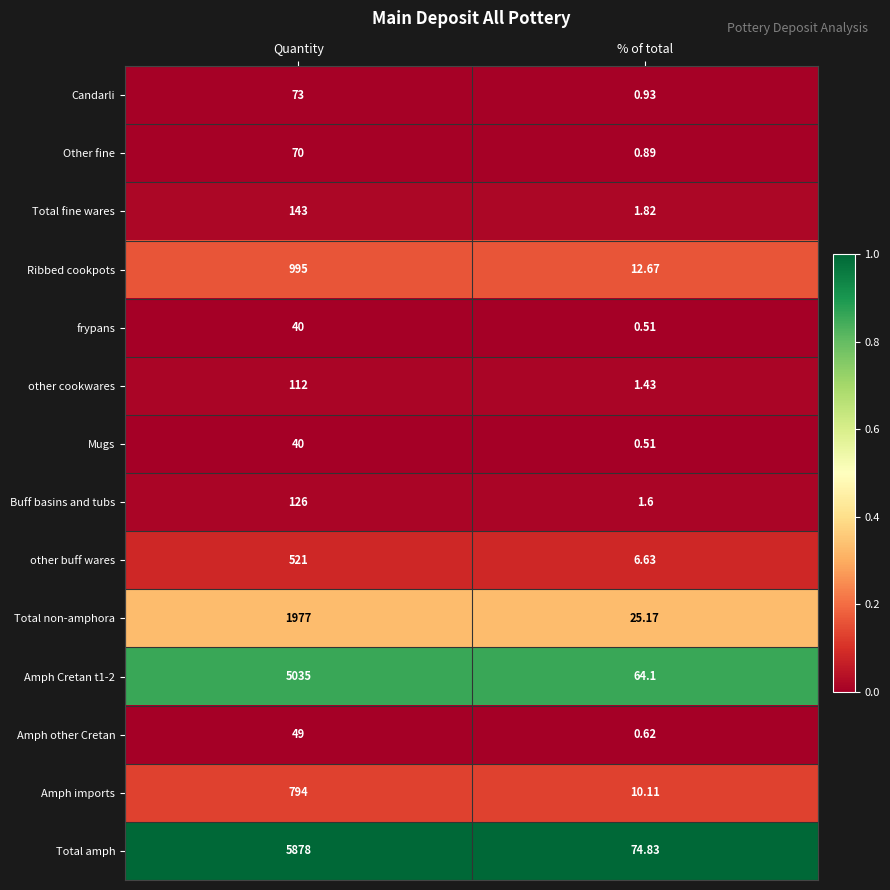

Which category has the lowest value across all series?

% of total